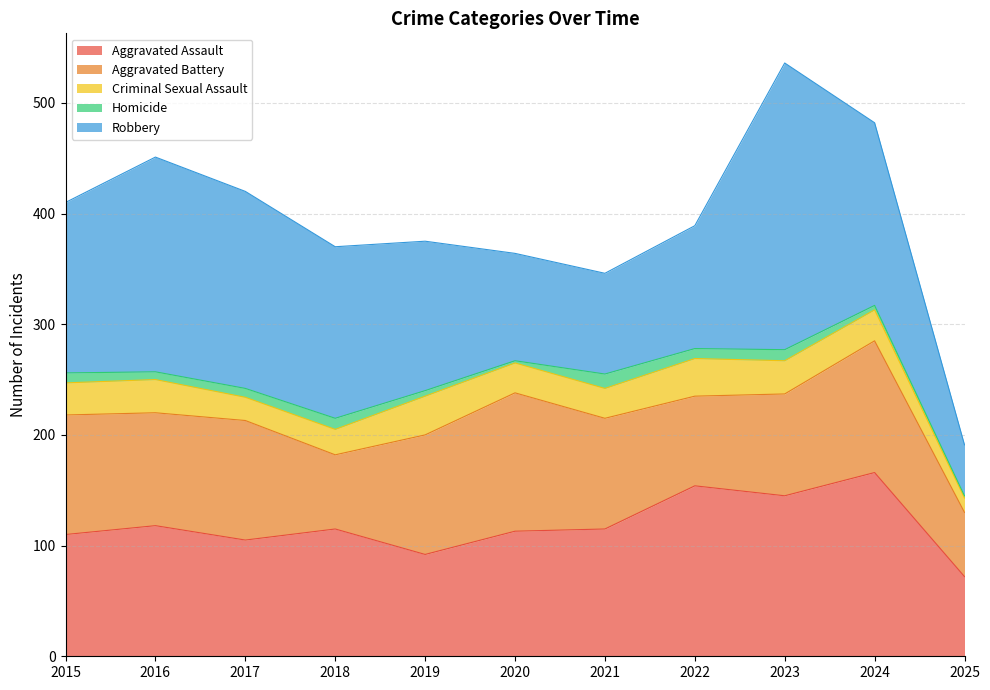

What is the sum of the Homicide values at 2018 and 2016?

17